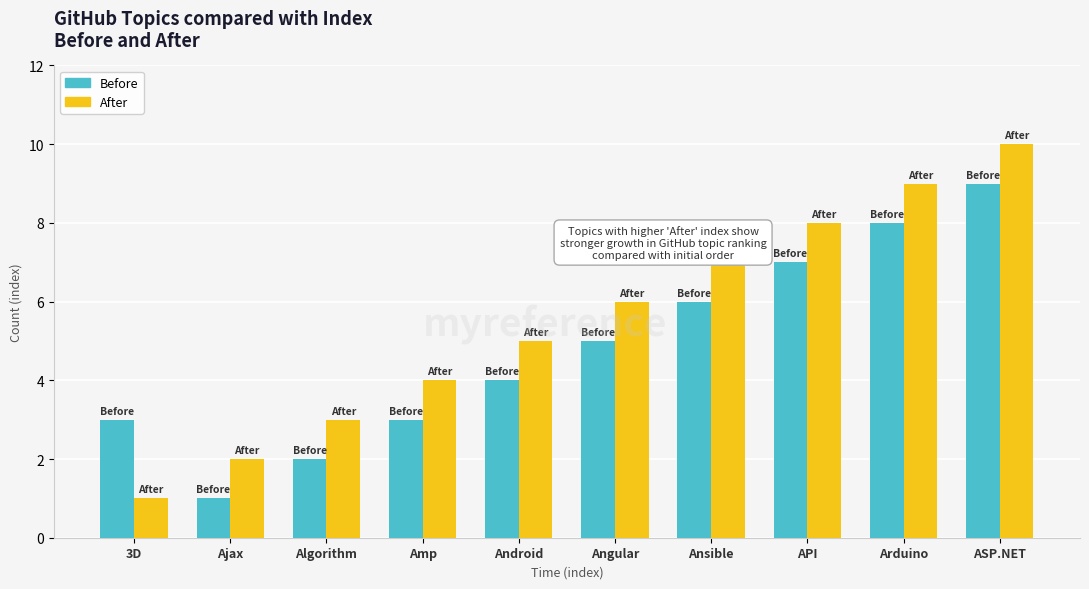

What is the minimum value for Before?

1